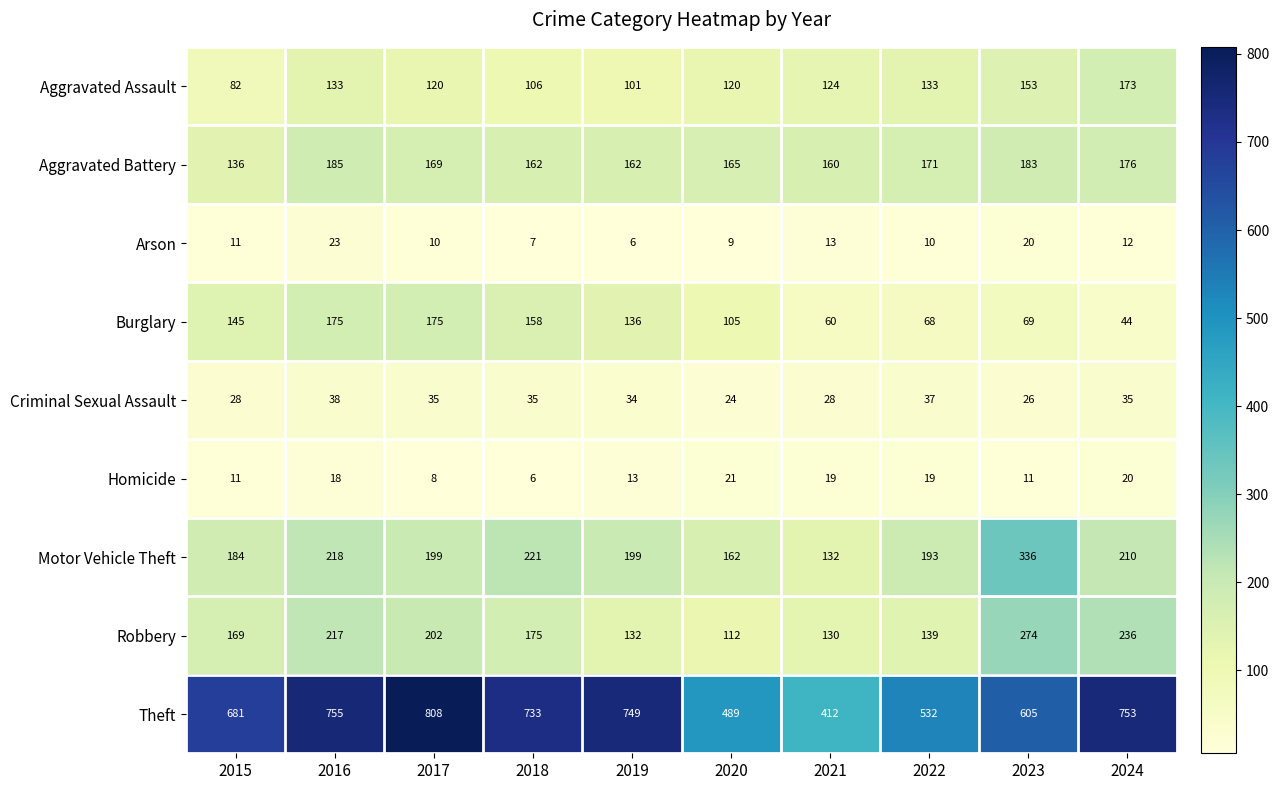

At which label does Aggravated Assault first exceed 124?

2016